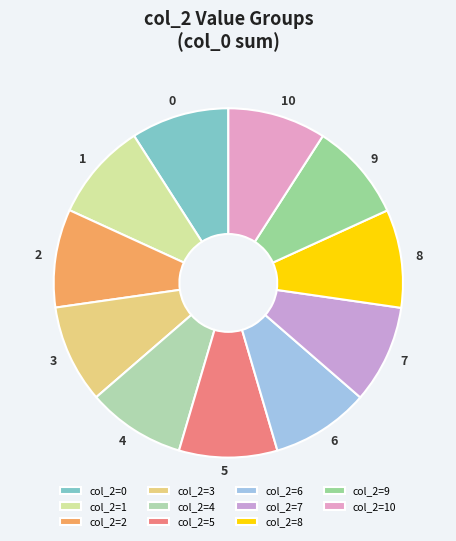

Is it true that 3 is 1% of the pie?

False